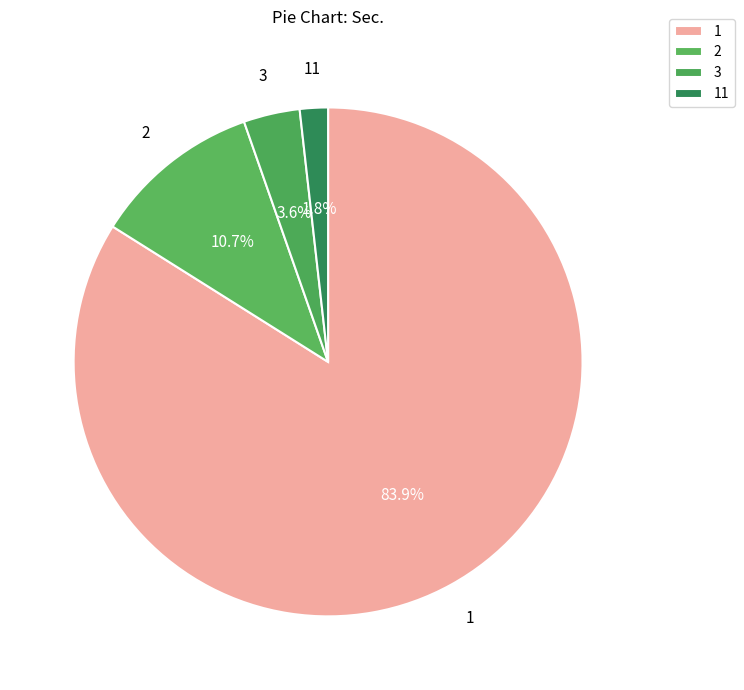

Is it true that 2 is 11% of the pie?

True